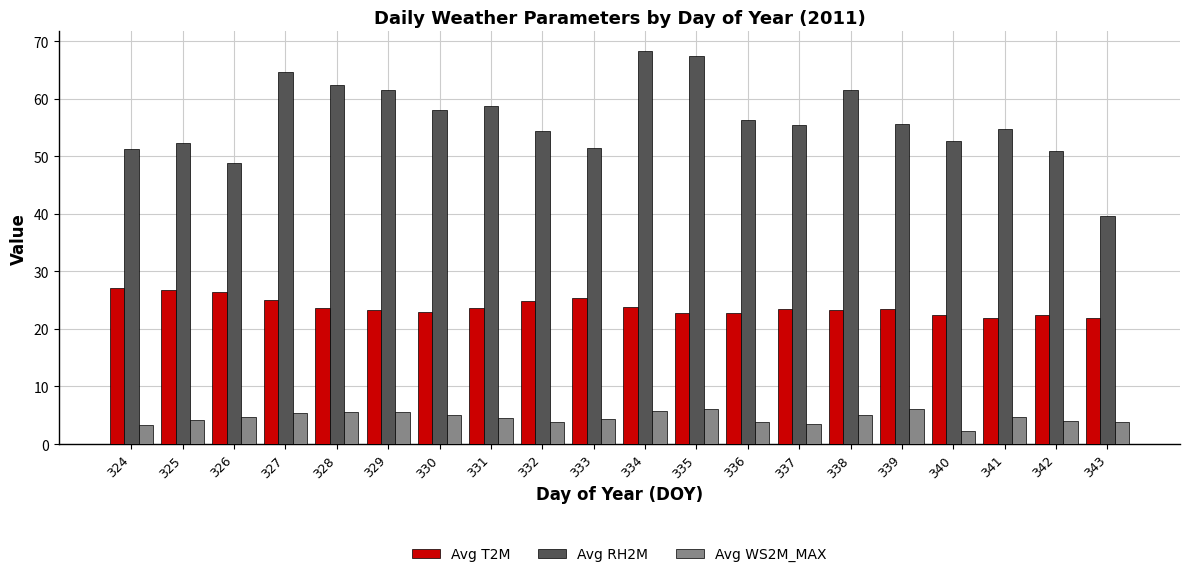

Which series has the widest spread of values?

Avg RH2M